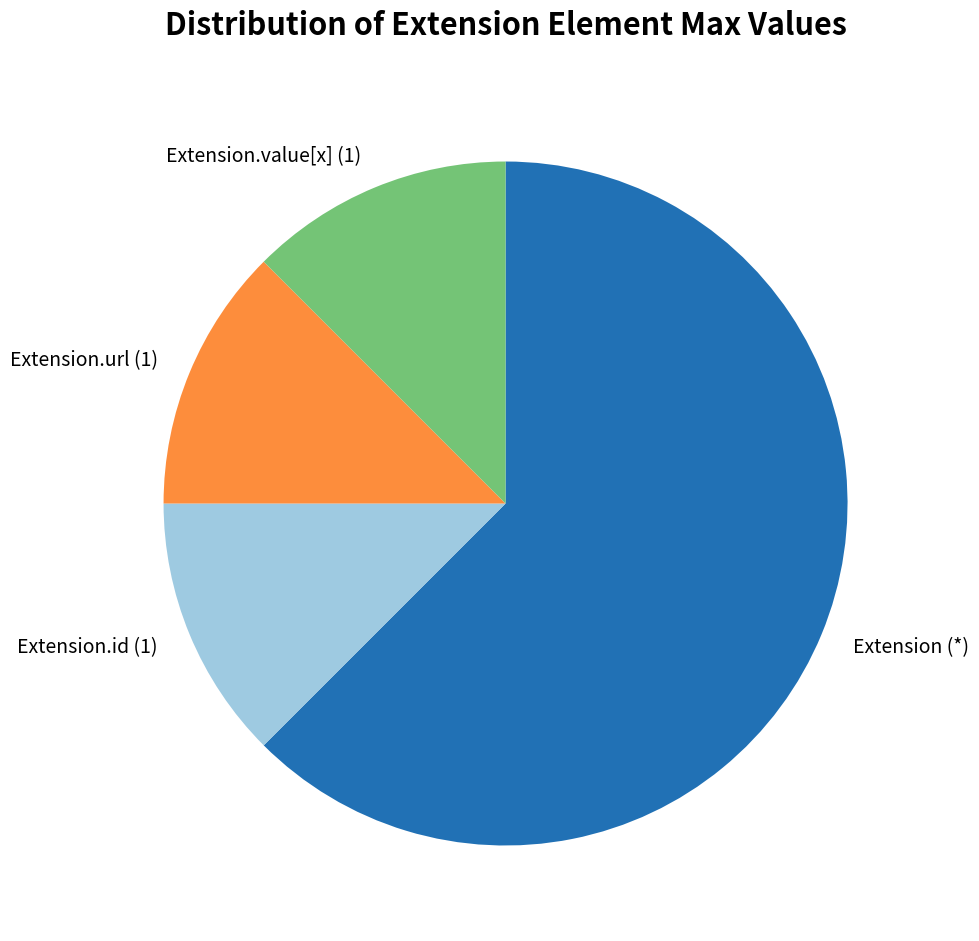

Which has a higher value, Extension (*) or Extension.value[x] (1)?

Extension (*)